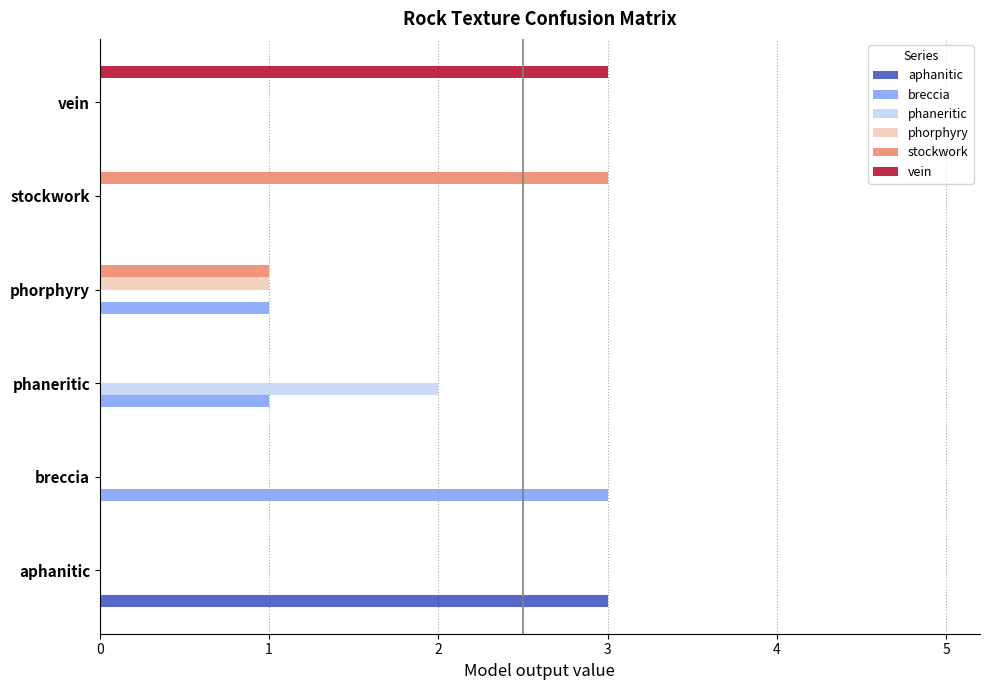

Which series changed the most between aphanitic and phorphyry?

aphanitic